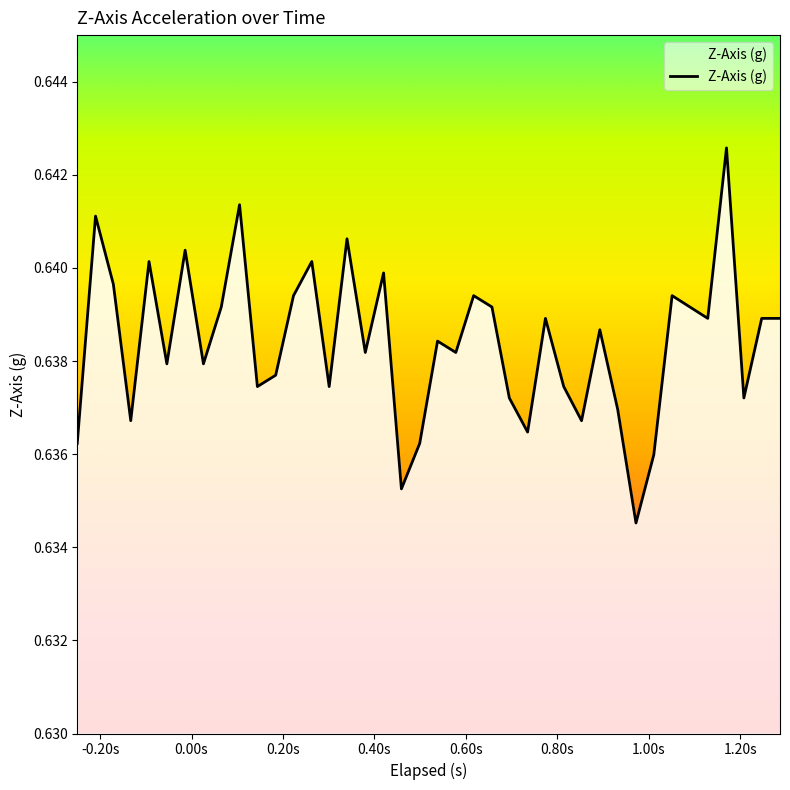

Is this an area chart (filled region under the line)?

Yes